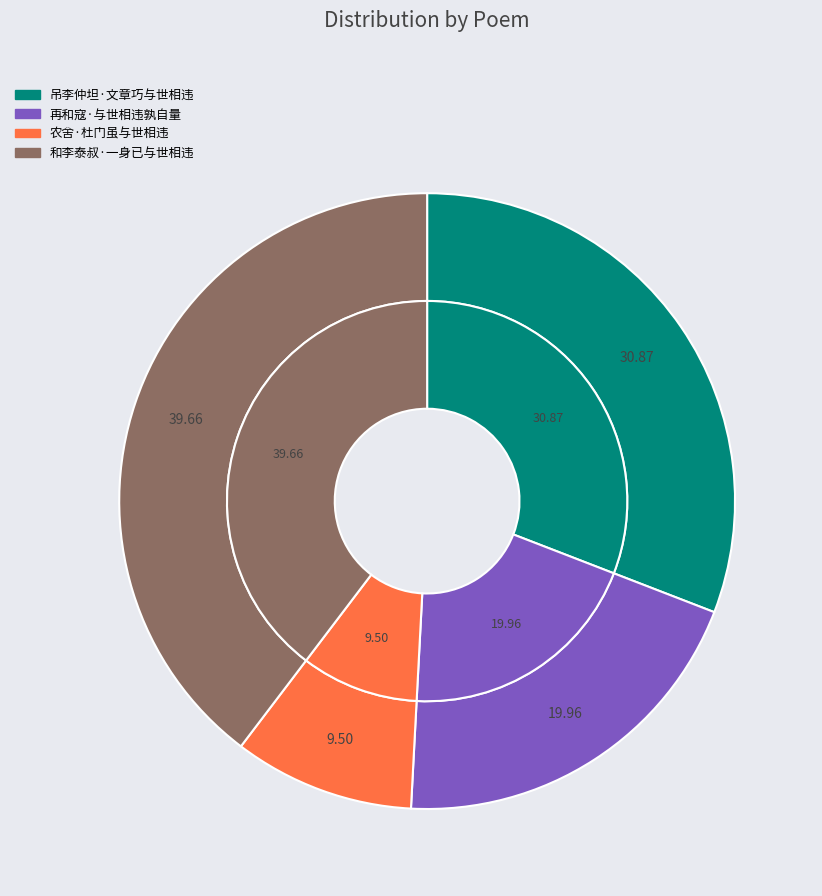

Between 农舍·杜门虽与世相违 and 再和寇·与世相违孰自量, which is larger?

再和寇·与世相违孰自量